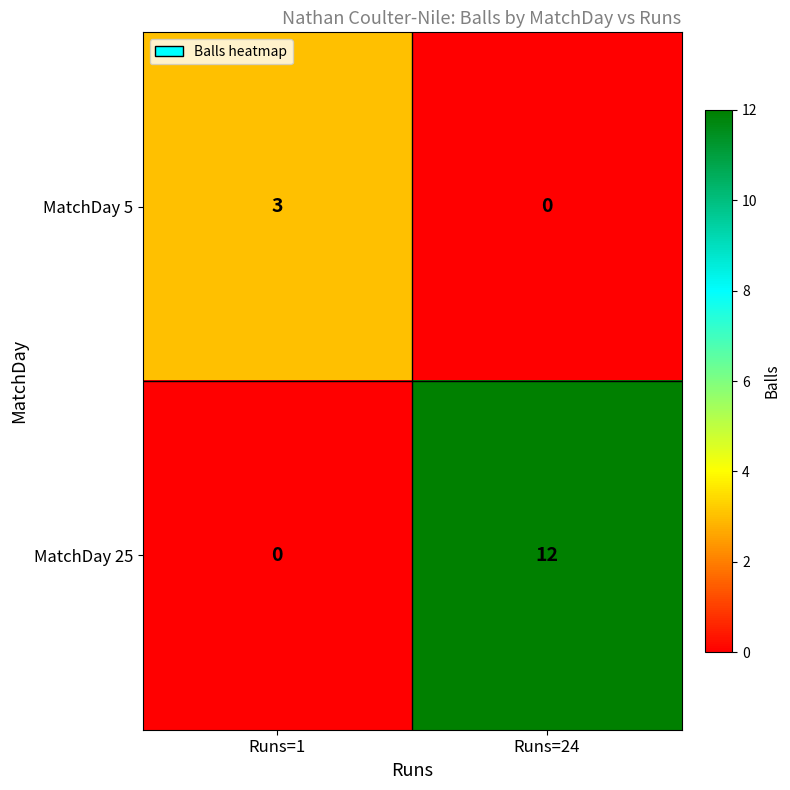

What is the sum of the MatchDay 25 values at Runs=24 and Runs=1?

12